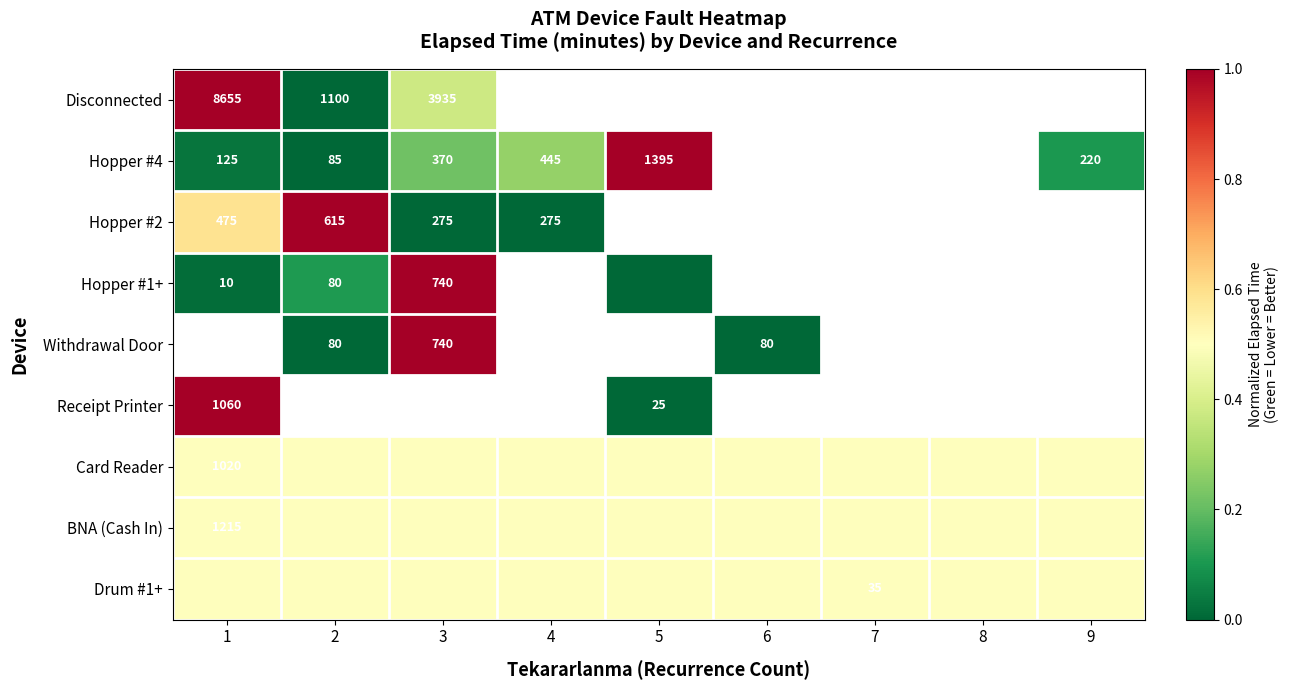

The Hopper #4 series shows 673.1 at 4. True or false?

False